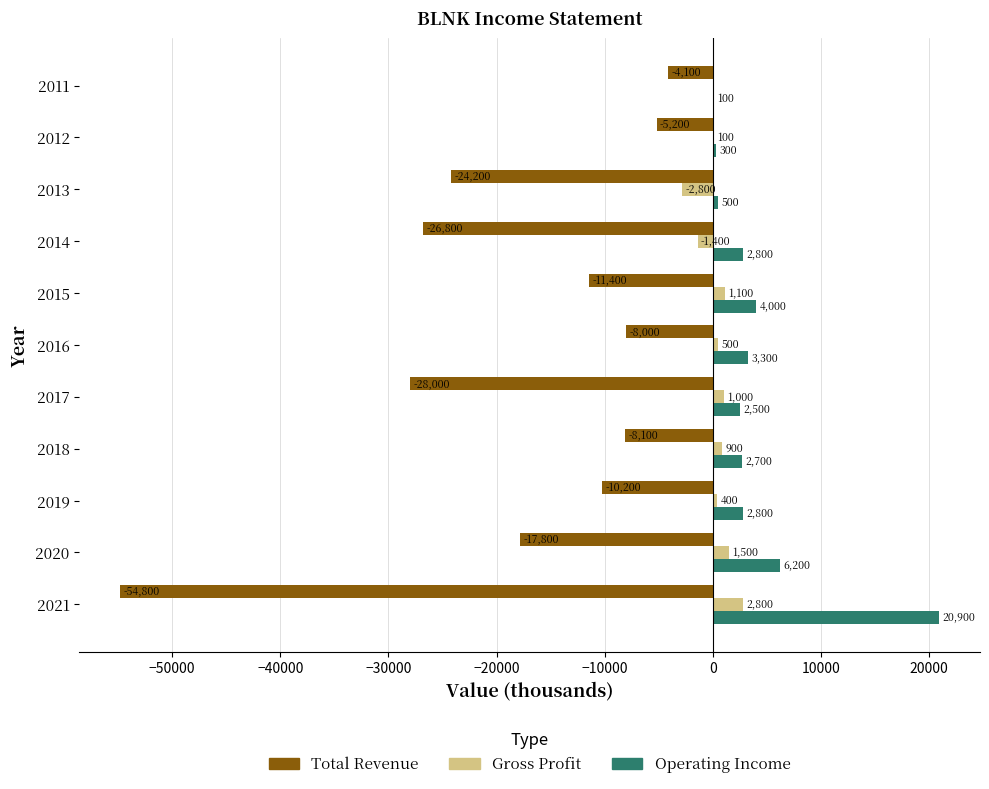

What is the total value across all series at 2016?

-4200